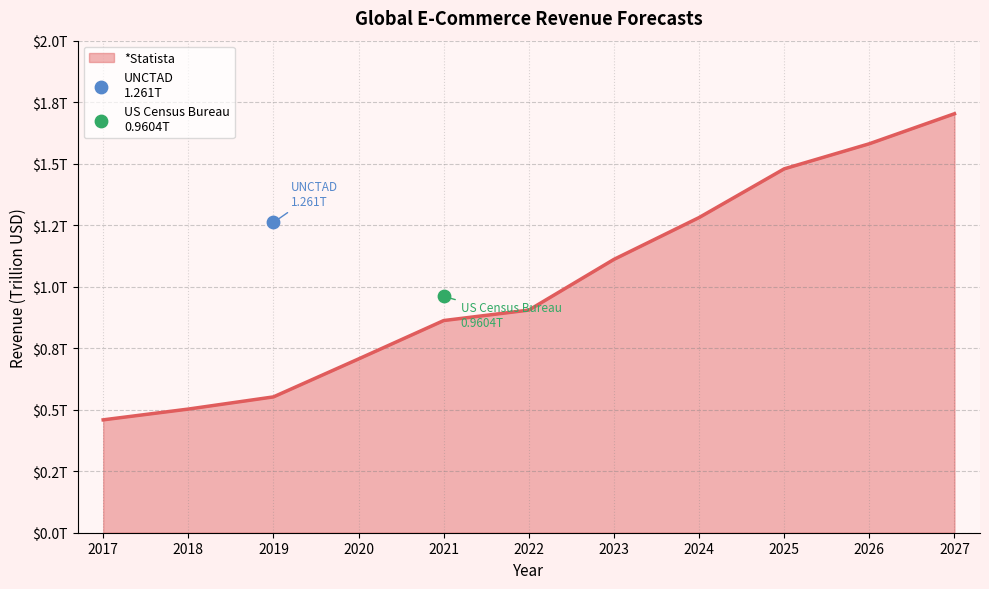

Which has a higher value, 2017 or 2024?

2024